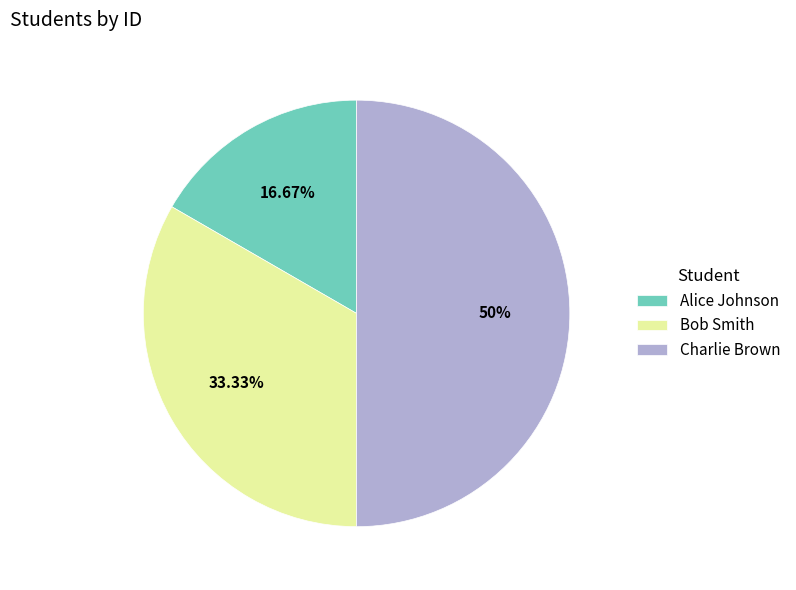

What is the smallest slice in the pie chart?

Alice Johnson